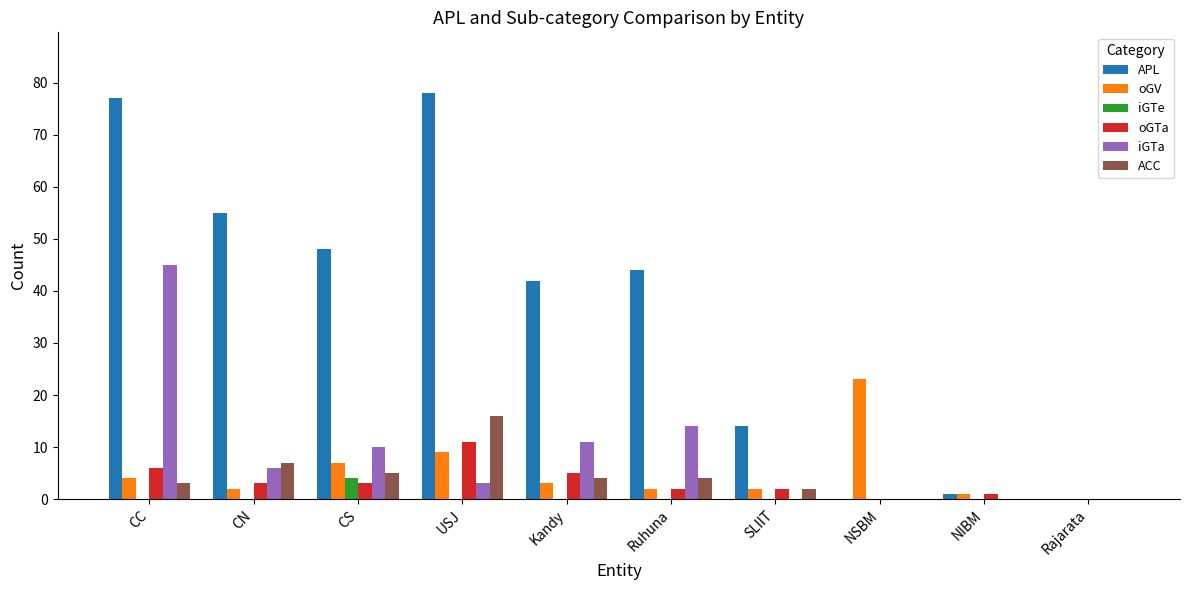

What is the total value across all series at NSBM?

23